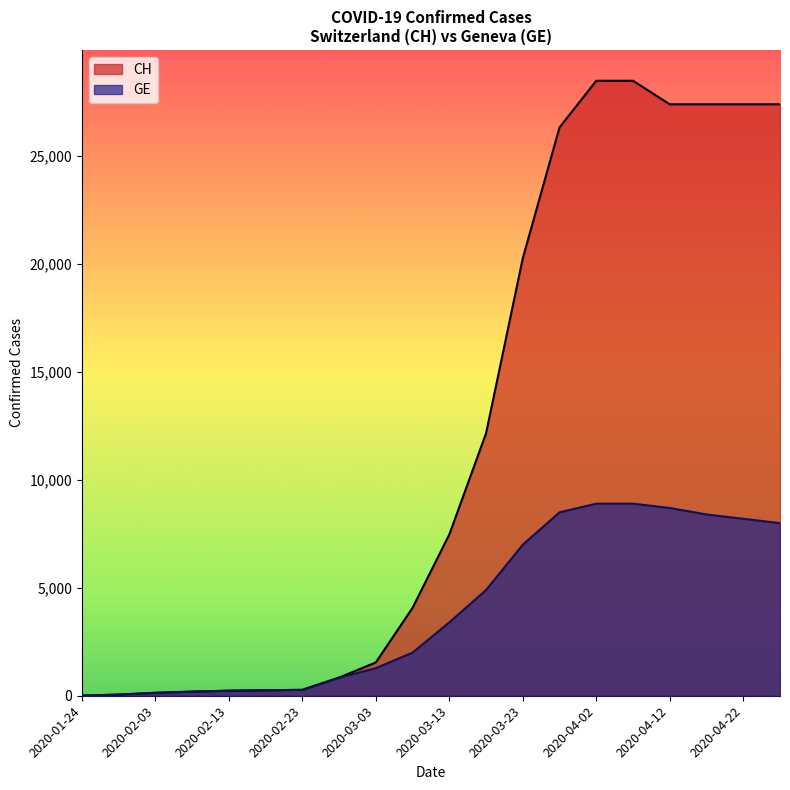

Rank the series by their maximum value, from lowest to highest.

GE, CH